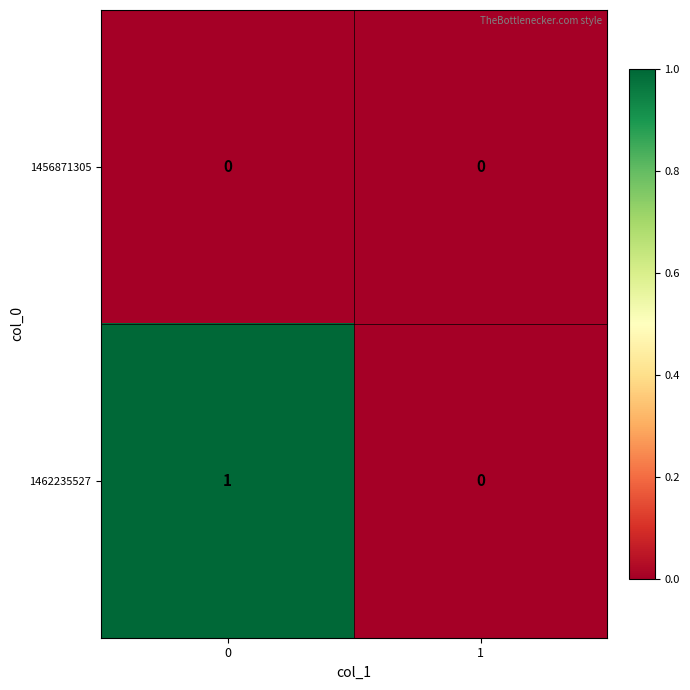

Reading right to left, what are all the values shown in this chart?

1456871305: 1=0	0=0
1462235527: 1=0	0=1